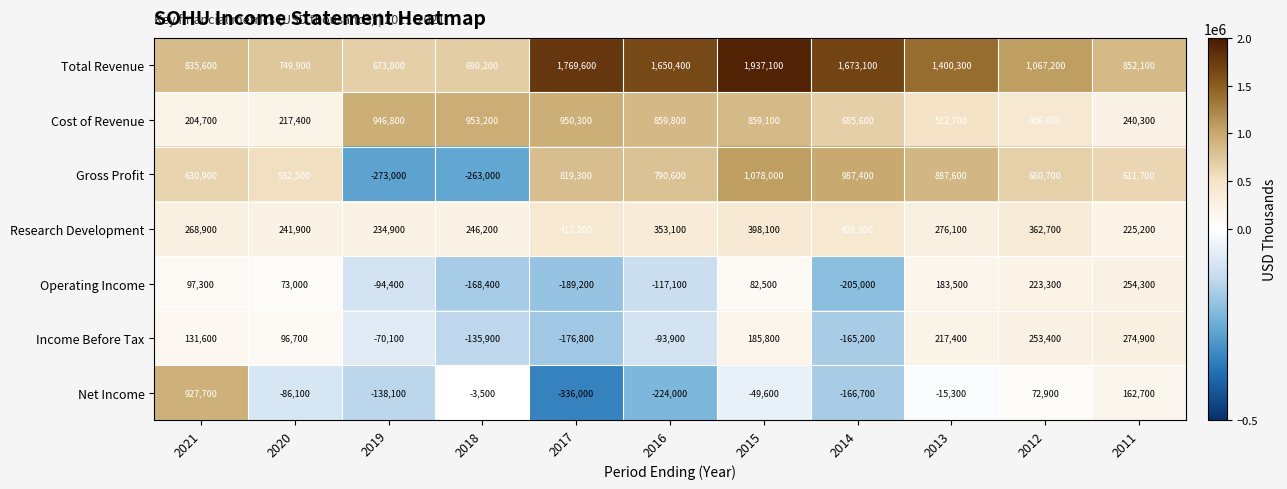

What is the maximum value for Operating Income?

254300